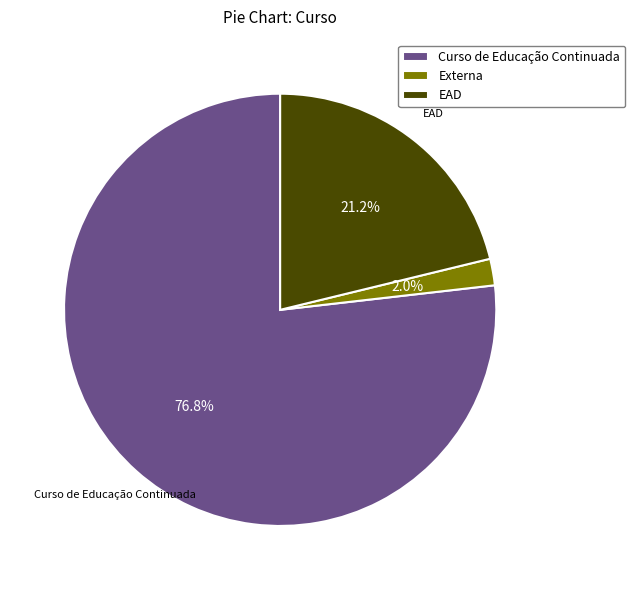

Does EAD represent more than half of the total?

No